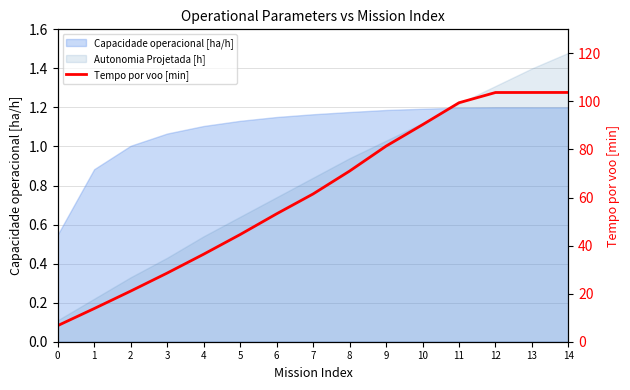

The chart shows a value of 28.6 at 3. True or false?

True